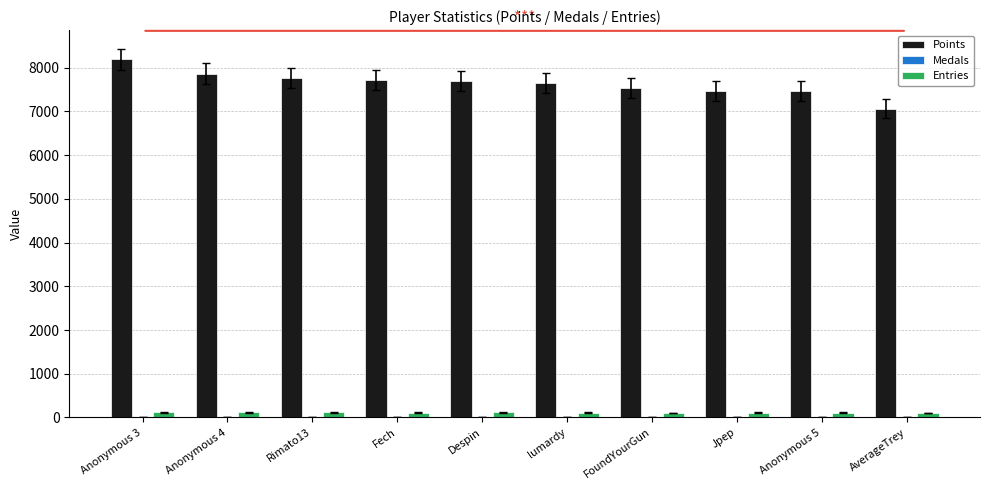

What is the approximate value of Entries at Anonymous 5, to the nearest 5?

115